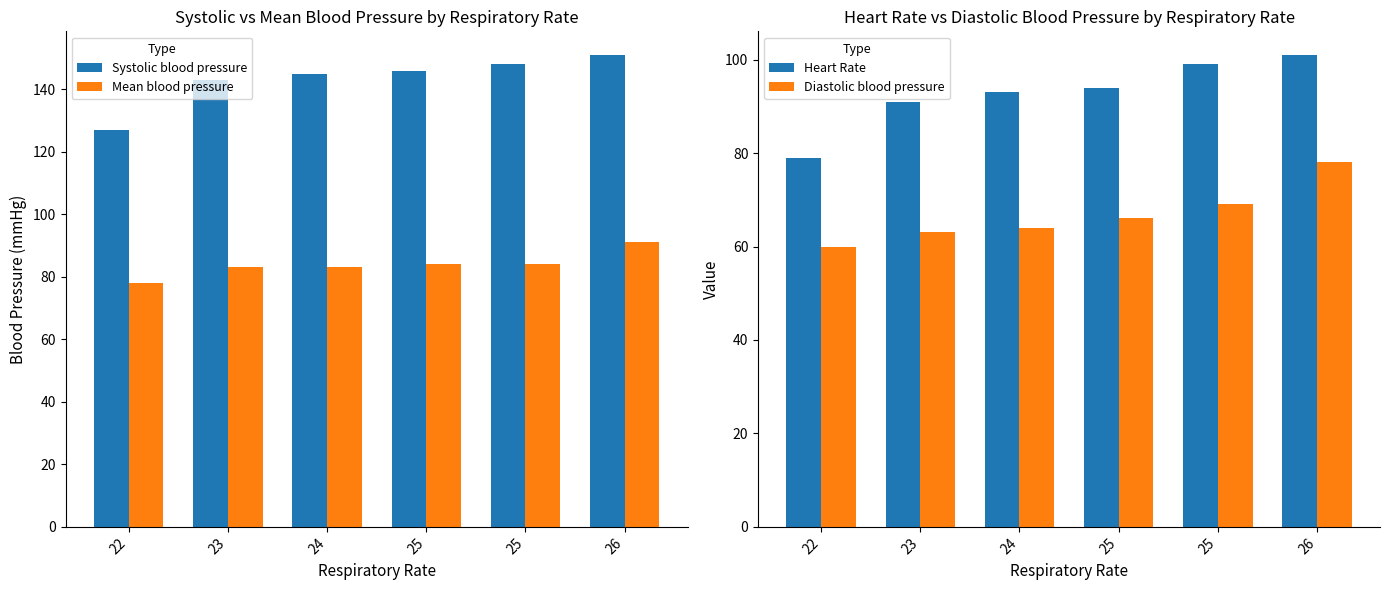

Reading left to right, list all the values displayed in this chart.

Systolic blood pressure: 22=127	23=143	24=145	25=146	25=148	26=151
Mean blood pressure: 22=78	23=83	24=83	25=84	25=84	26=91
Heart Rate: 22=79	23=91	24=93	25=94	25=99	26=101
Diastolic blood pressure: 22=60	23=63	24=64	25=66	25=69	26=78